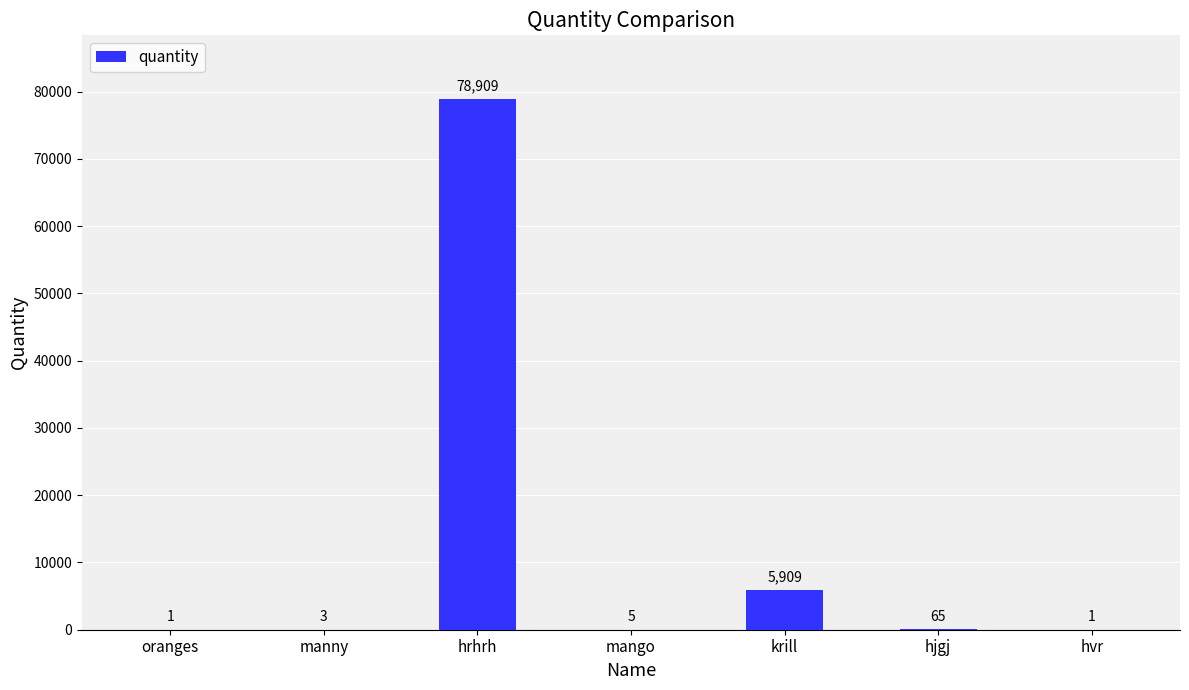

Approximately how many times larger is the value at mango compared to oranges?

5.0